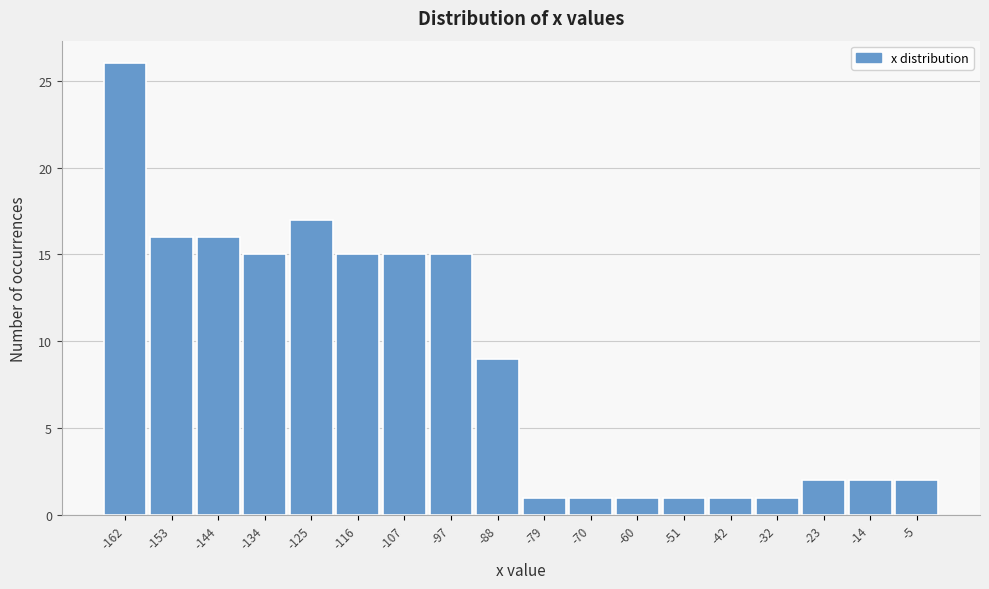

Which range on the x-axis has the tallest bar?

-167 to -158